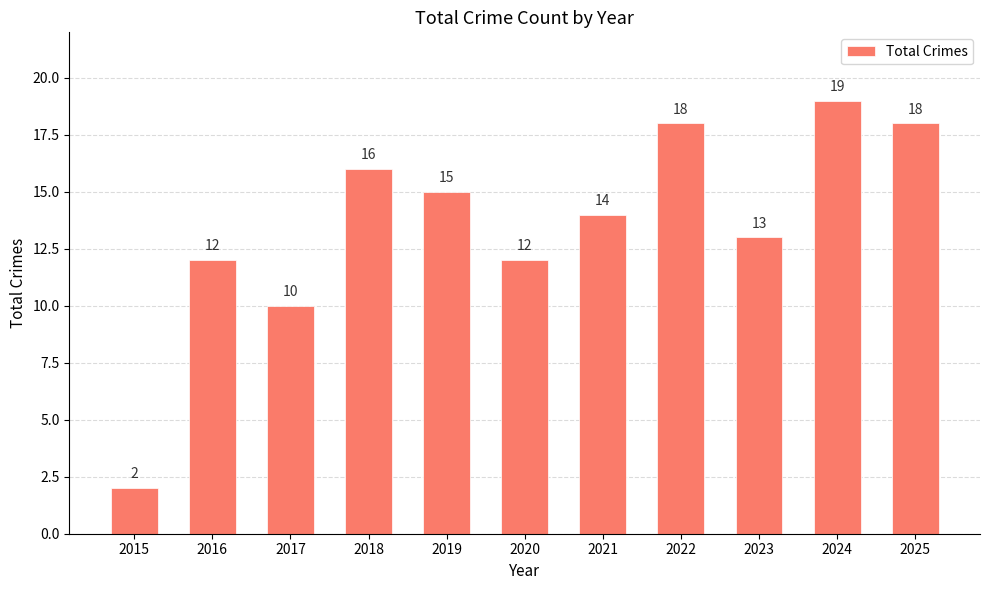

How many values are below 14?

5